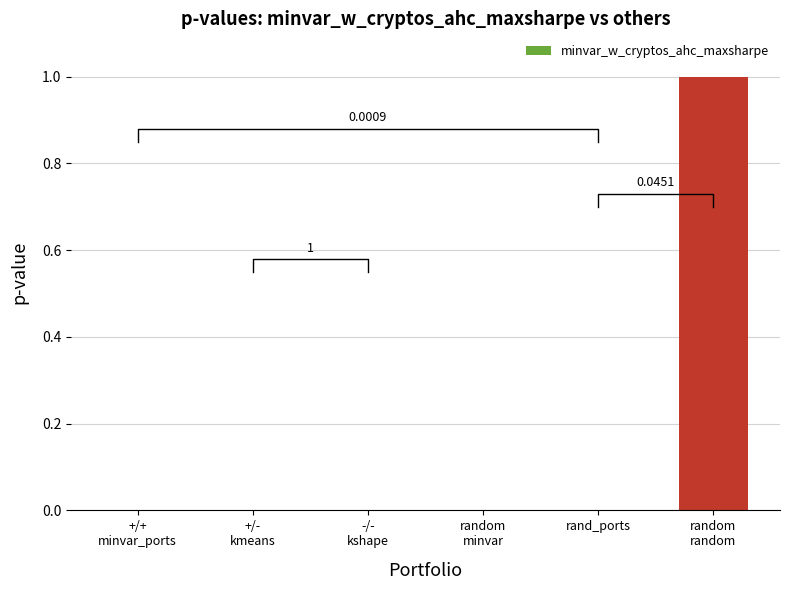

Where is the data nearest to the value 0?

+/+
minvar_ports